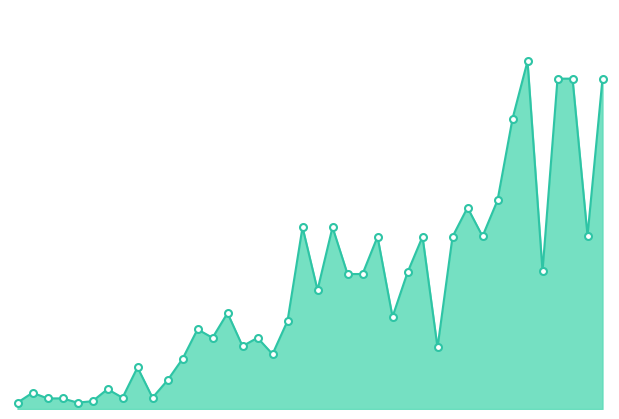

What is the average value?

15131